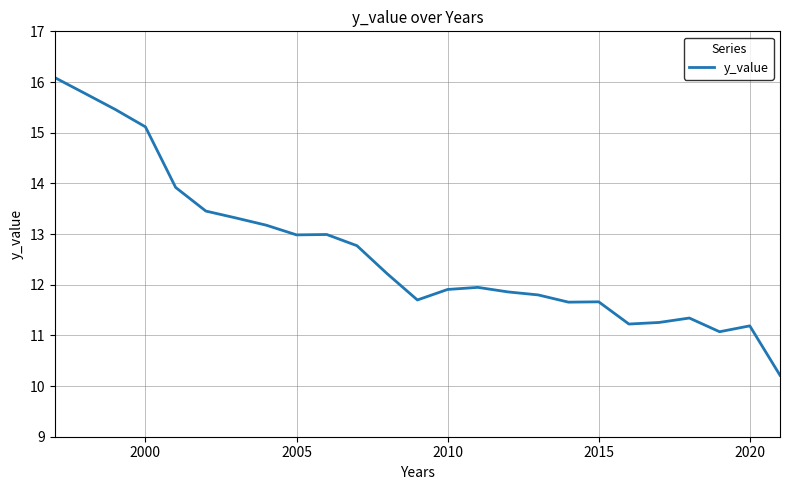

How many lines are shown in the chart?

1